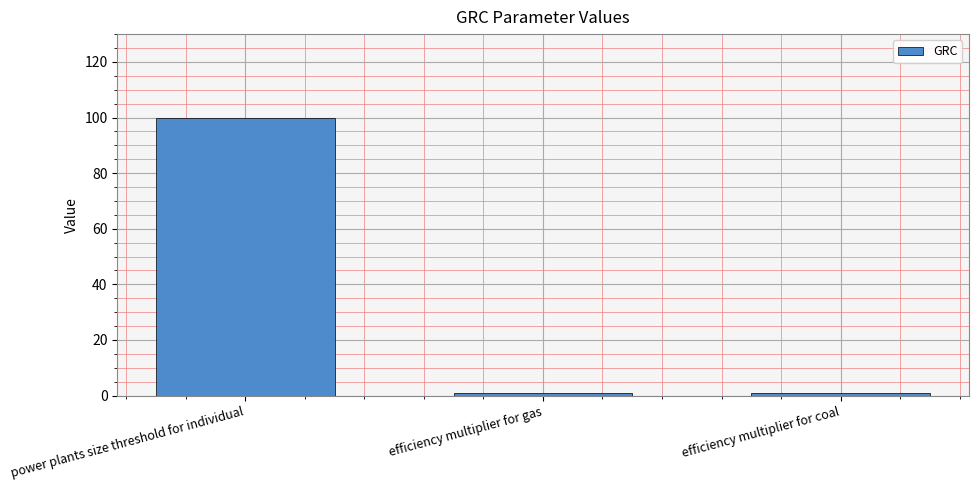

At which category does the chart reach its peak across all series?

power plants size threshold for individual